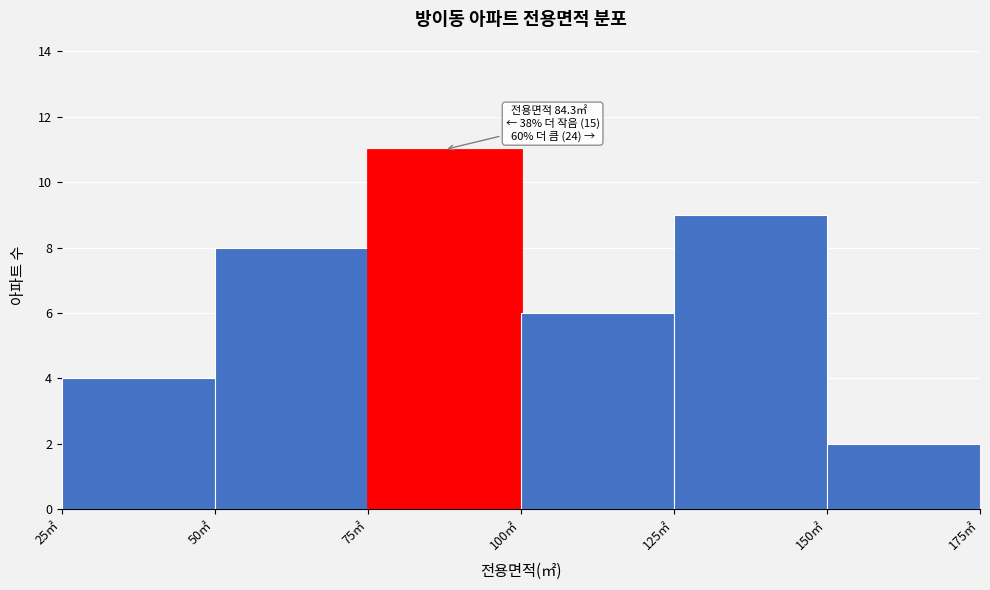

Which range on the x-axis has the tallest bar?

75 to 100